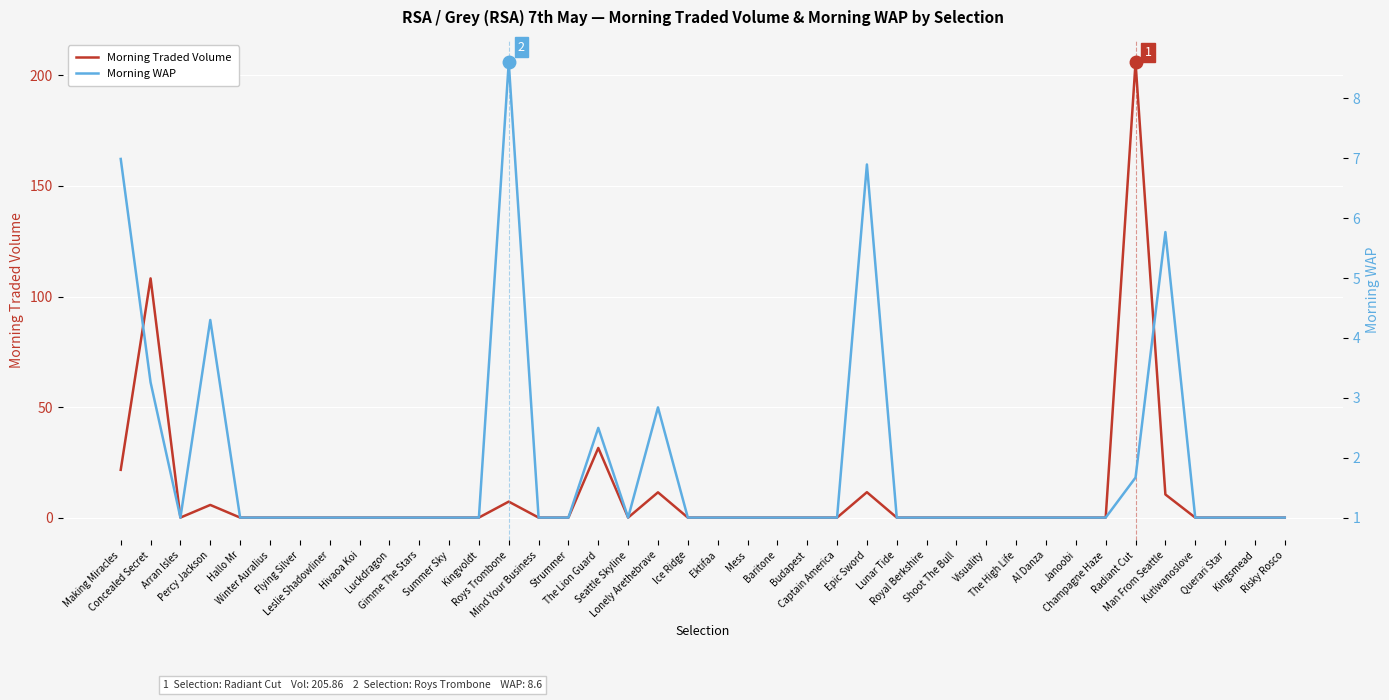

What is the average value of the Morning WAP series?

1.8